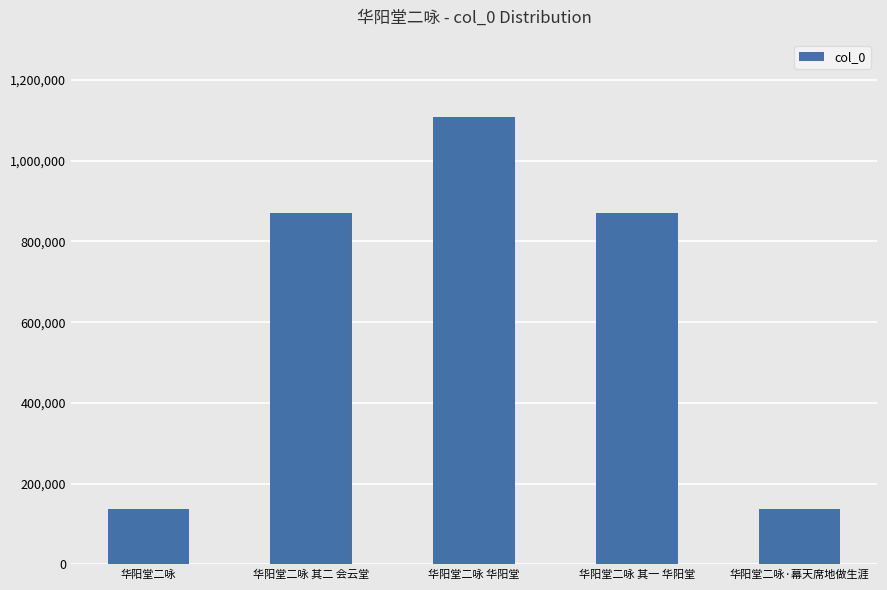

True or false: the data shows 79086 at 华阳堂二咏.

False